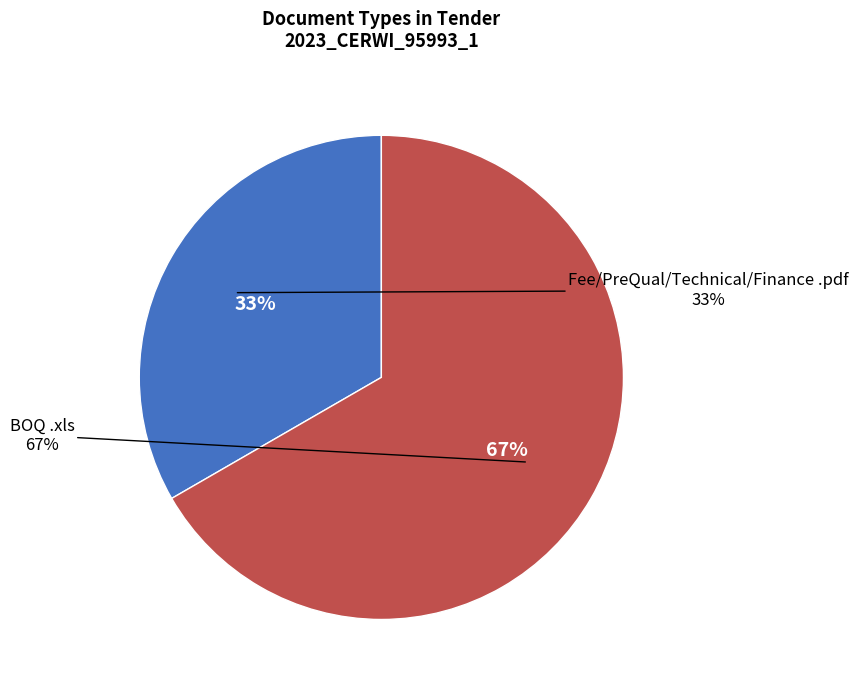

Count the number of slices in the pie.

2